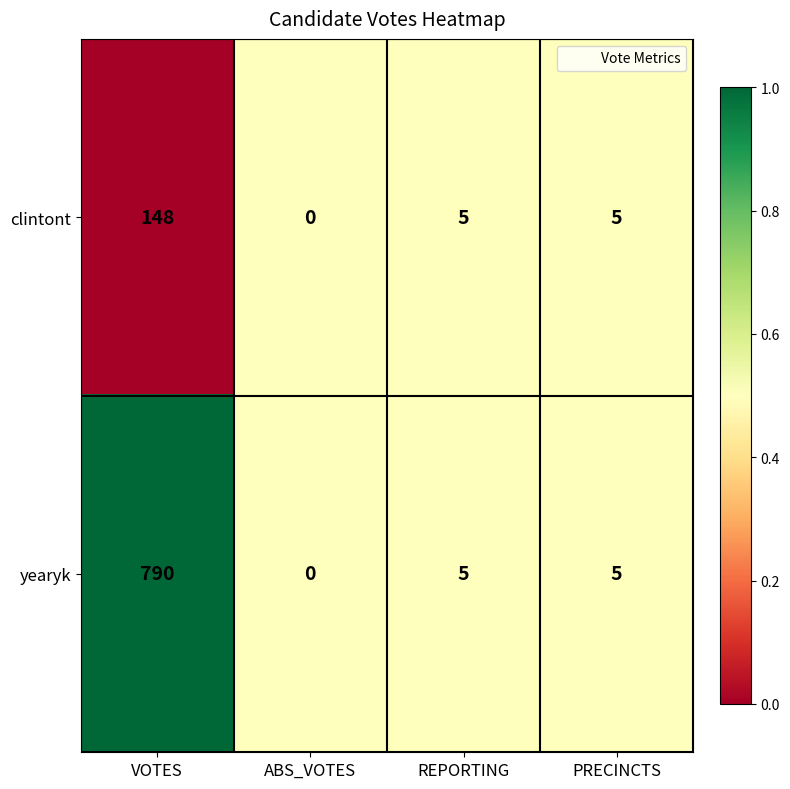

Reading left to right, extract all data points from this chart.

clintont: 148	0	5	5
yearyk: 790	0	5	5